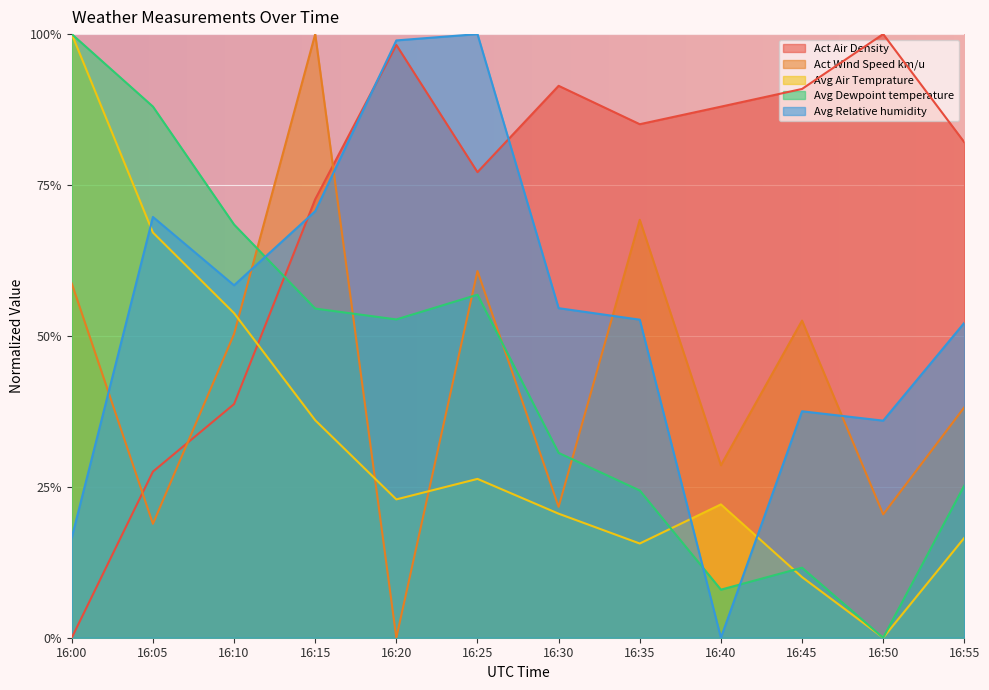

Reading left to right, transcribe all the data shown in this chart.

Act Air Density: 0.0	0.3	0.4	0.7	1.0	0.8	0.9	0.9	0.9	0.9	1.0	0.8
Act Wind Speed km/u: 0.6	0.2	0.5	1.0	0.0	0.6	0.2	0.7	0.3	0.5	0.2	0.4
Avg Air Temprature: 1.0	0.7	0.5	0.4	0.2	0.3	0.2	0.2	0.2	0.1	0.0	0.2
Avg Dewpoint temperature: 1.0	0.9	0.7	0.5	0.5	0.6	0.3	0.2	0.1	0.1	0.0	0.3
Avg Relative humidity: 0.2	0.7	0.6	0.7	1.0	1.0	0.5	0.5	0.0	0.4	0.4	0.5